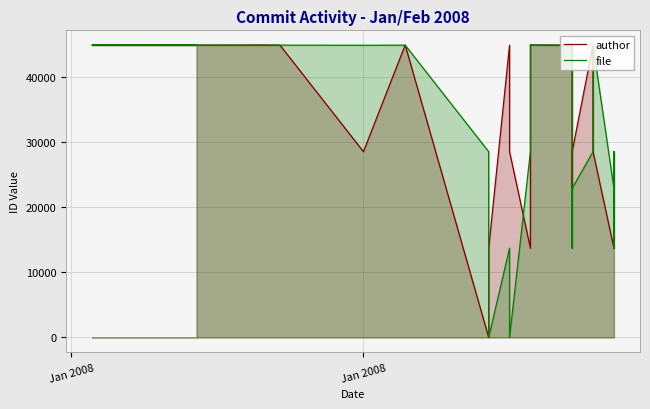

How many intersections are there between author and file?

14